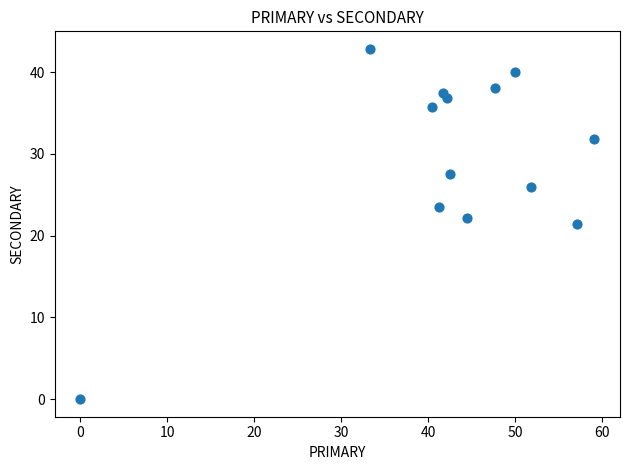

What is the range of Y values (max minus min)?

42.9